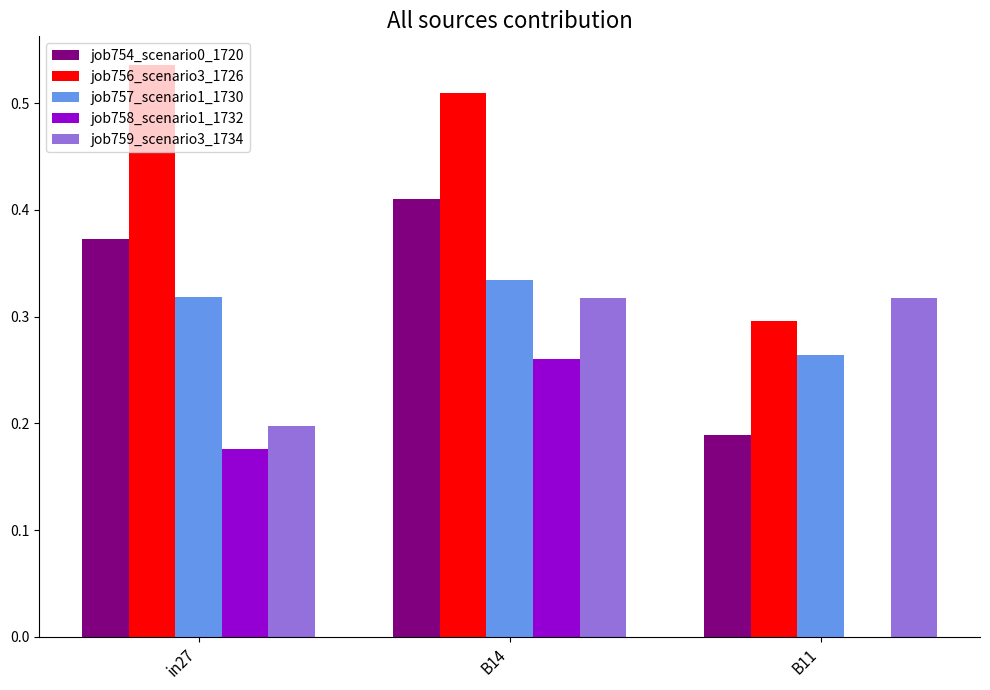

Is it true that job756_scenario3_1726 equals 0.3 at in27?

False